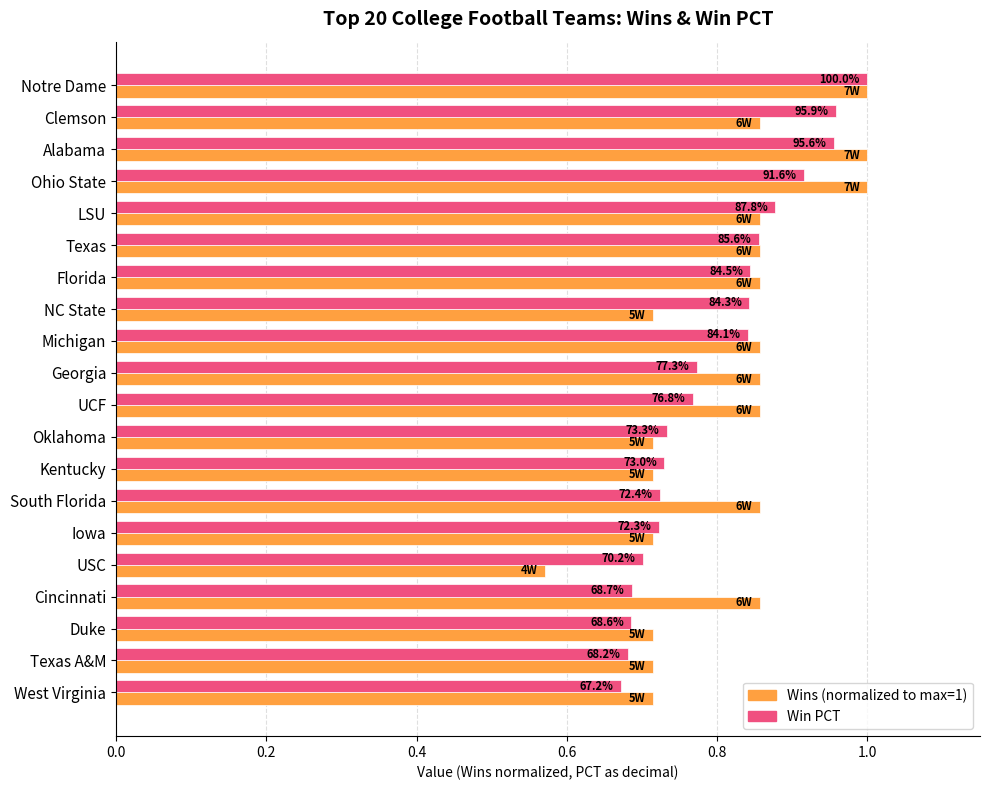

Reading left to right, extract all data points from this chart.

Wins (normalized): 1.0	0.9	1.0	1.0	0.9	0.9	0.9	0.7	0.9	0.9	0.9	0.7	0.7	0.9	0.7	0.6	0.9	0.7	0.7	0.7
Win PCT: 1.0	1.0	1.0	0.9	0.9	0.9	0.8	0.8	0.8	0.8	0.8	0.7	0.7	0.7	0.7	0.7	0.7	0.7	0.7	0.7